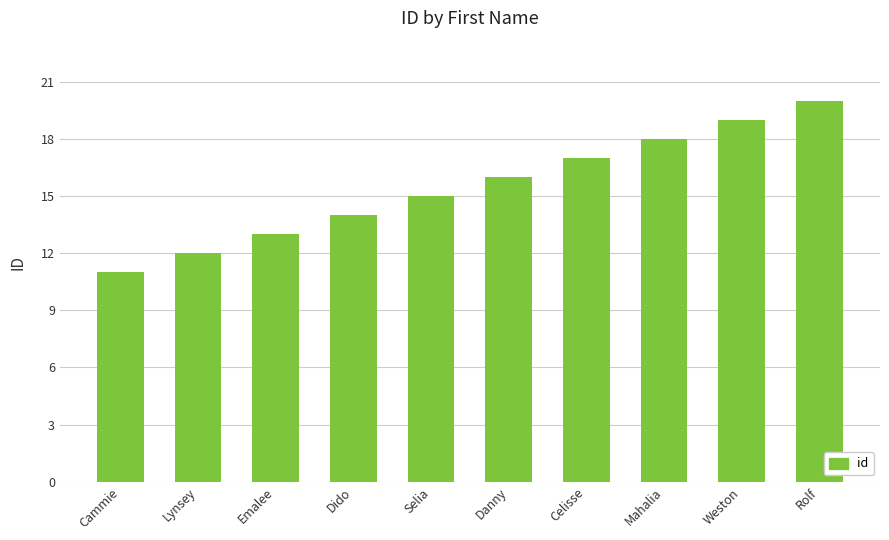

What is the value of the 7th bar from the left?

17